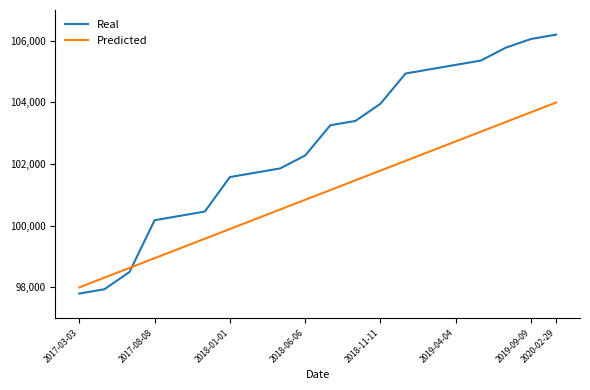

Rank the series by their maximum value, from lowest to highest.

Predicted, Real